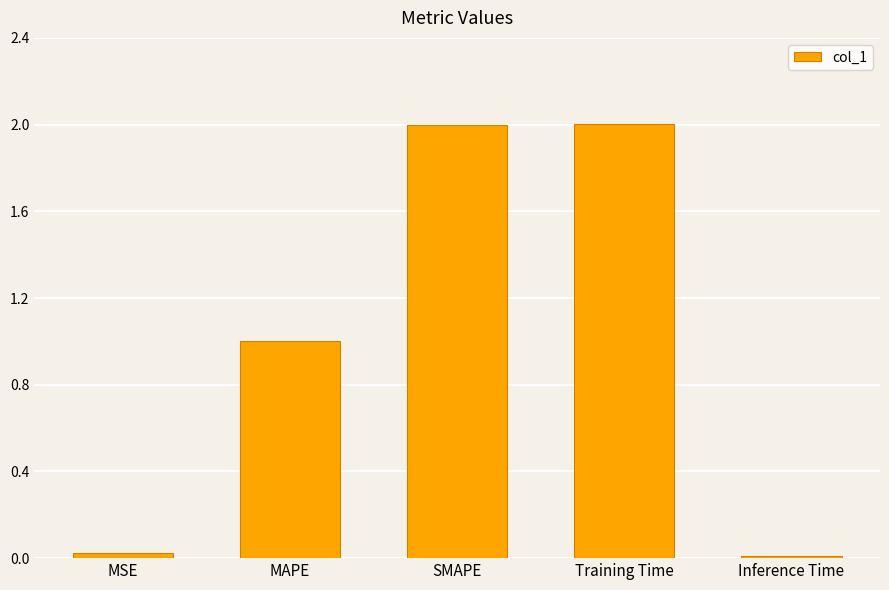

What is the maximum value shown in the chart?

2.0